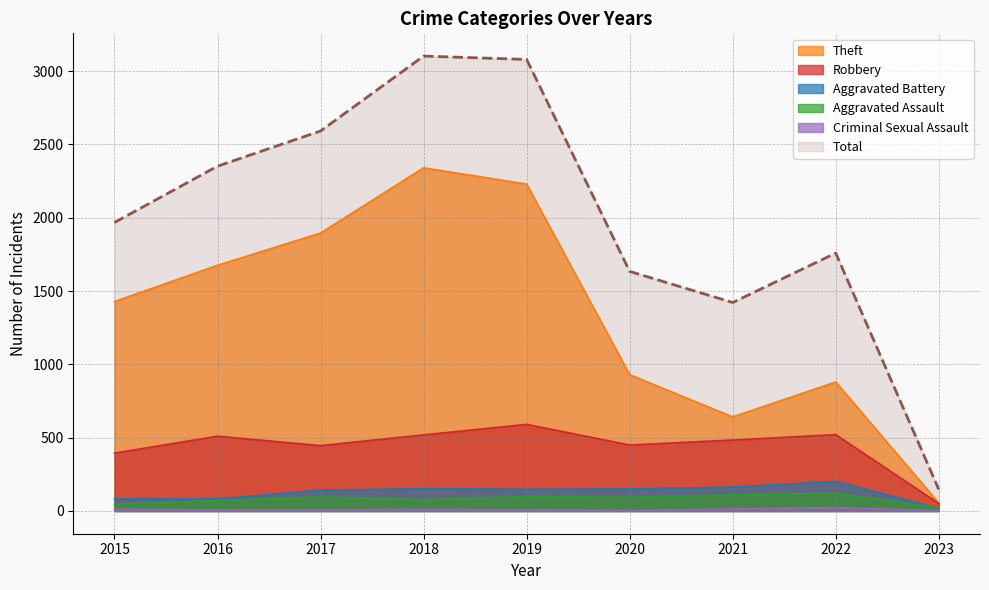

How many lines are shown in the chart?

6